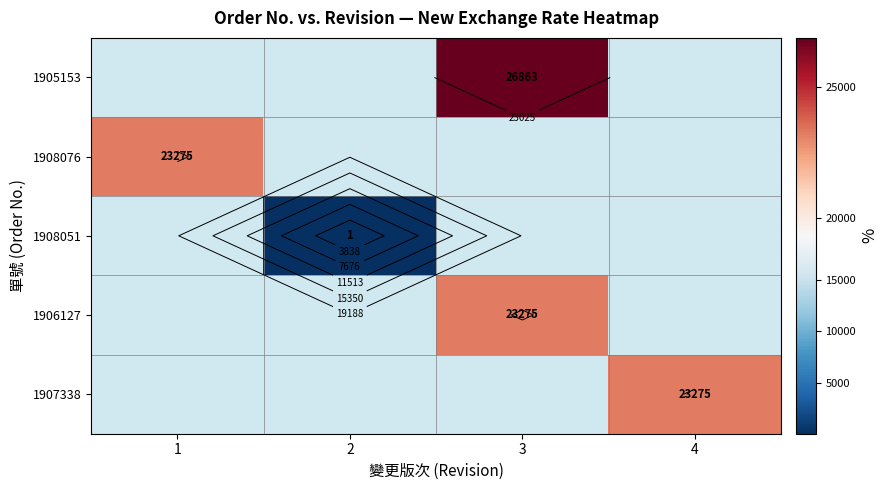

Between 4 and 3, which is larger?

3